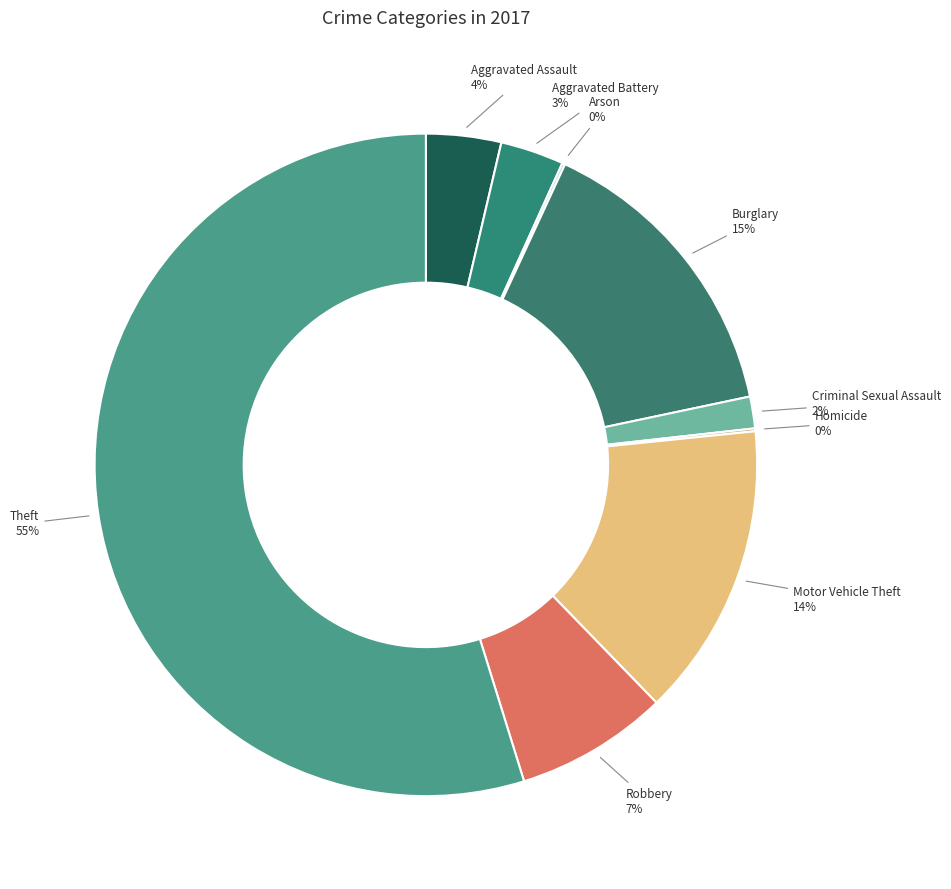

True or false: Aggravated Assault accounts for 4% of the total.

True